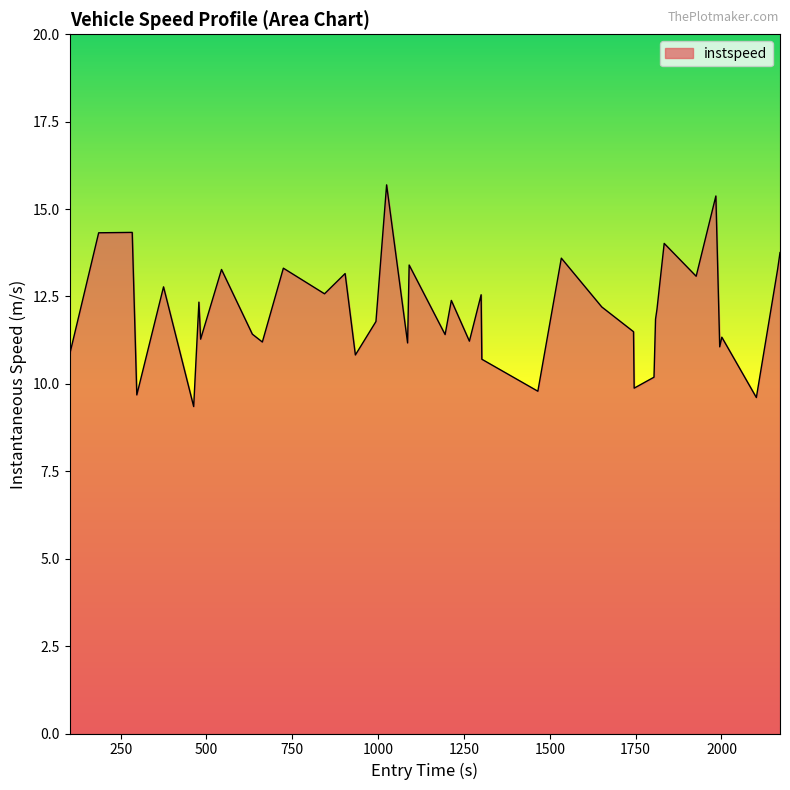

True or false: there are more than 2 points higher than both neighbors.

True